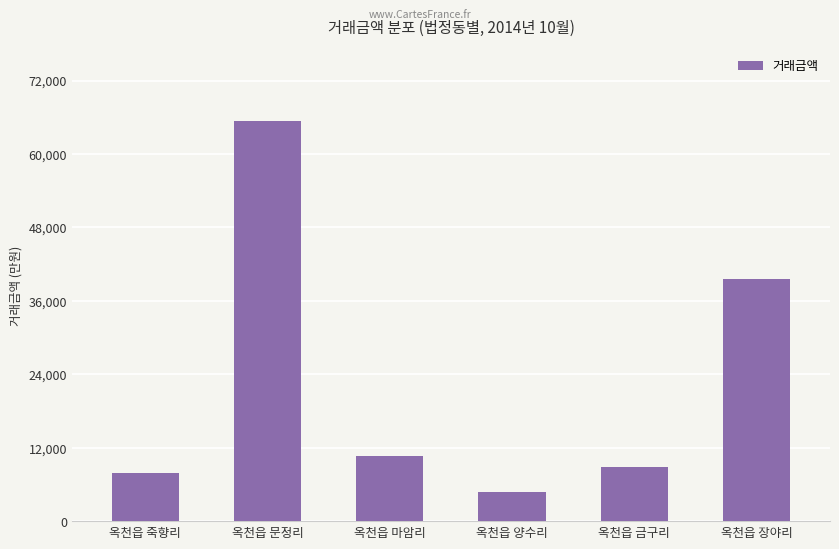

What is the change in value from 옥천읍 문정리 to 옥천읍 금구리?

-56635